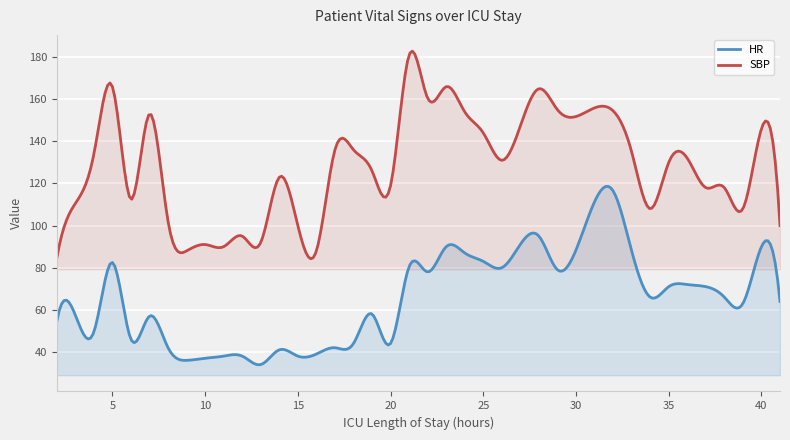

True or false: HR and SBP intersect in this chart.

False